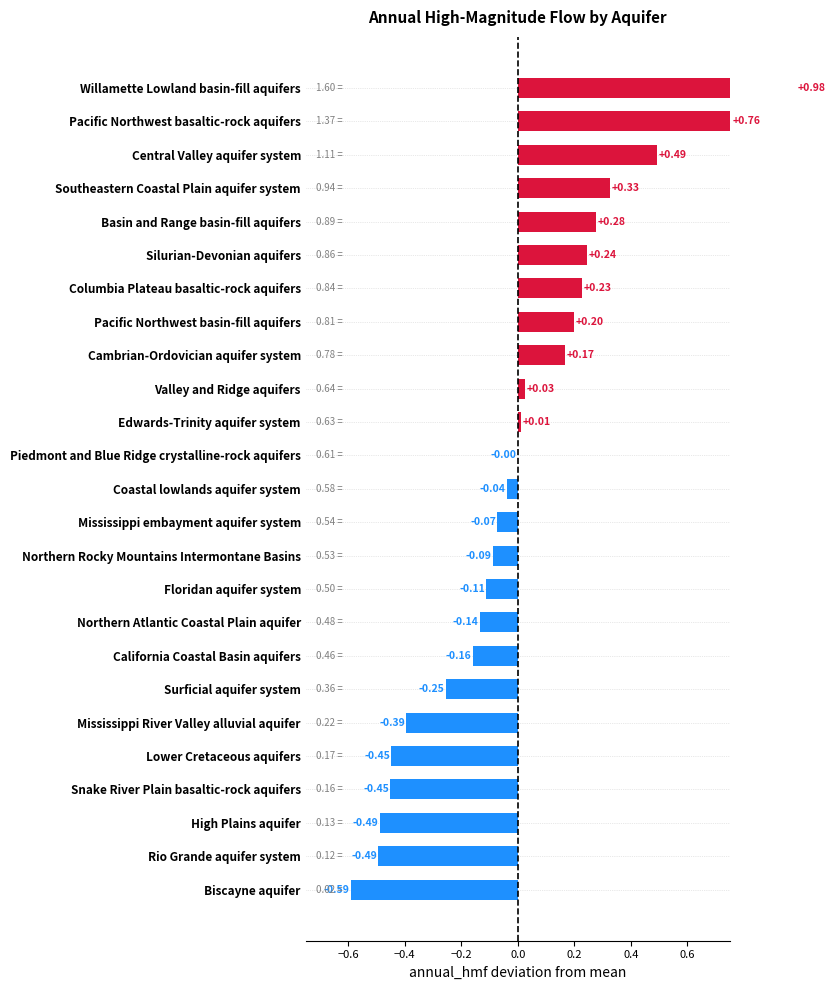

How many values are below 0?

14